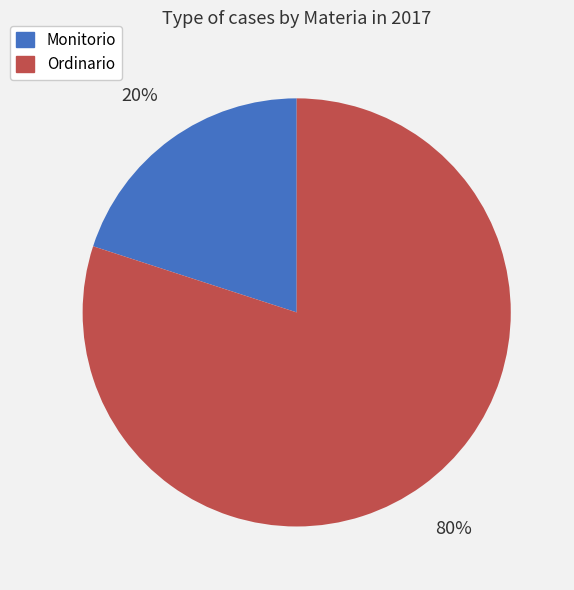

To the nearest percent, what portion does Ordinario represent?

80%